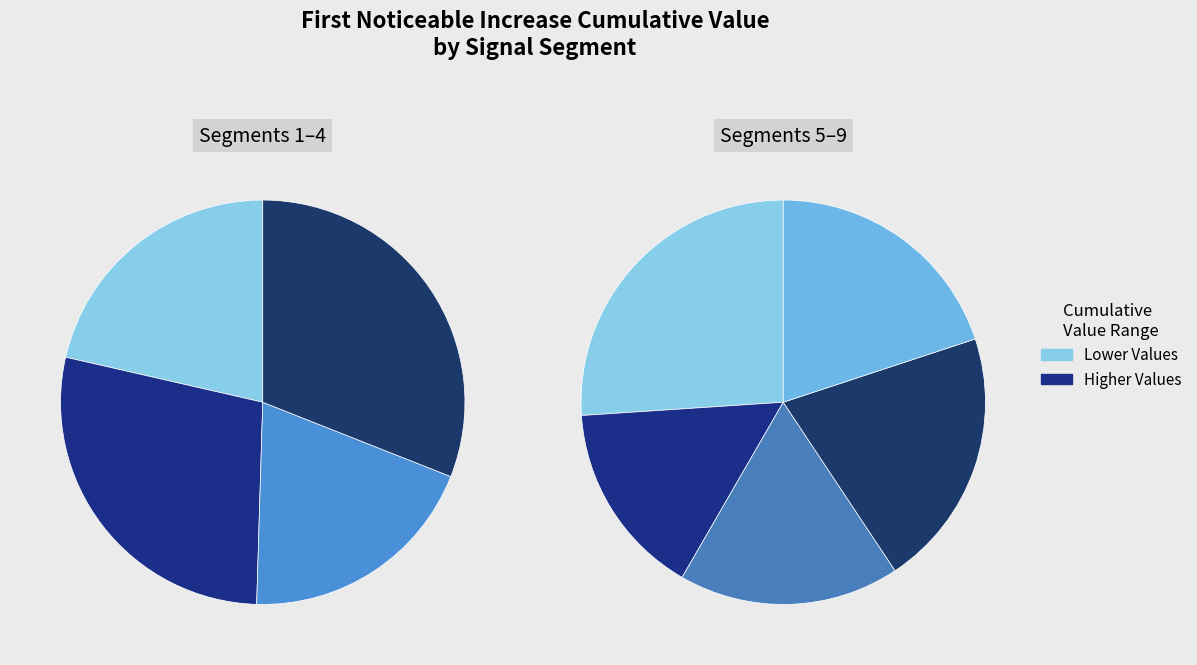

Between signal segment 6 and signal segment 9, which is larger?

signal segment 9